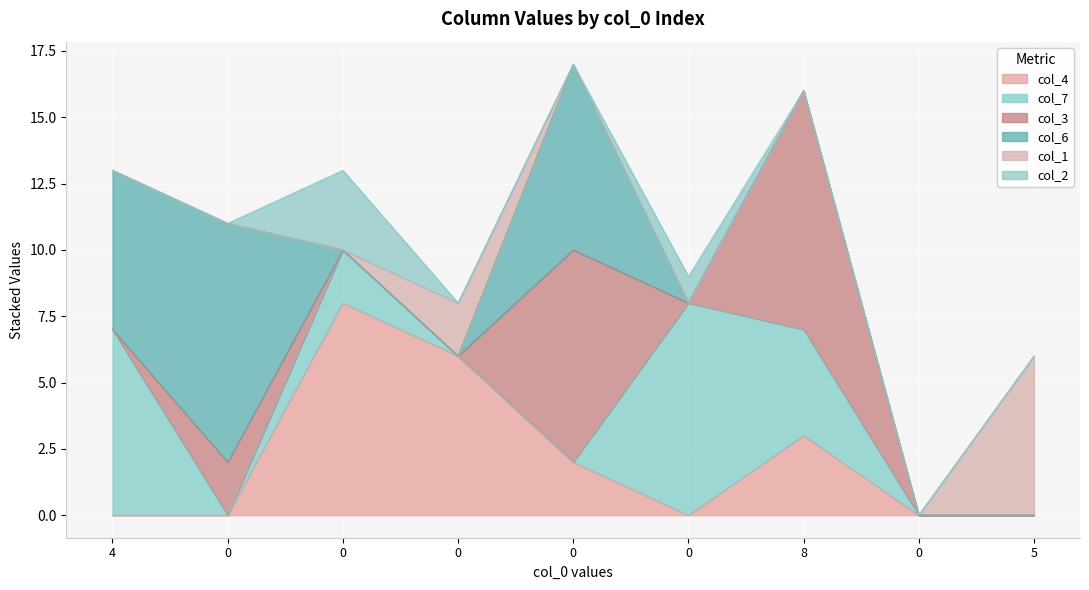

True or false: col_1 has a value of 0 at 0.

True